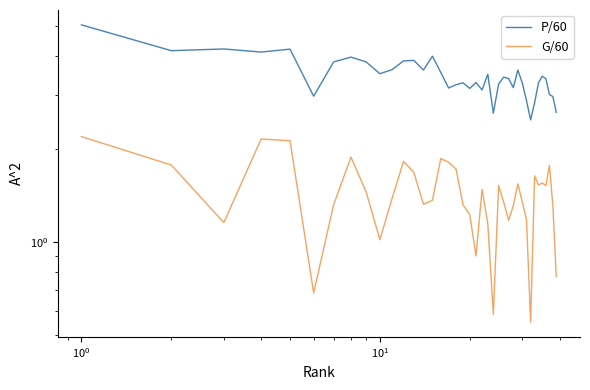

List the series in order of their peak value, highest first.

P/60, G/60